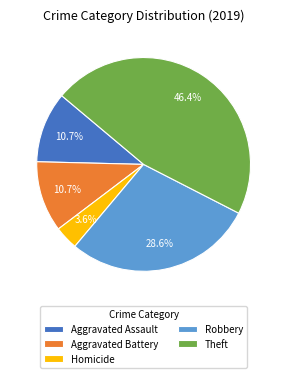

The Robbery slice represents 29% of the pie. True or false?

True